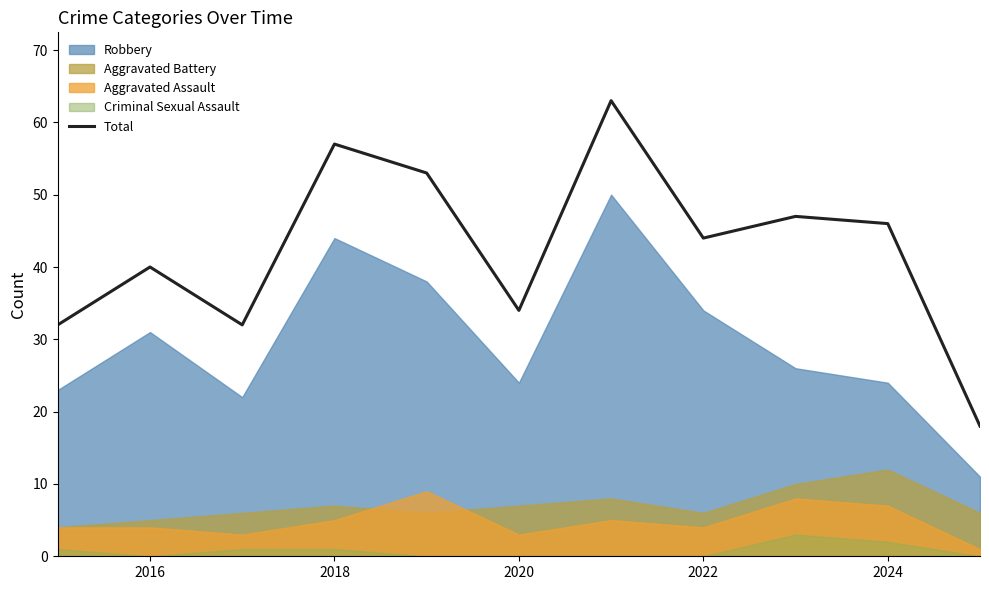

True or false: Total has a value of 44 at 2022.

True